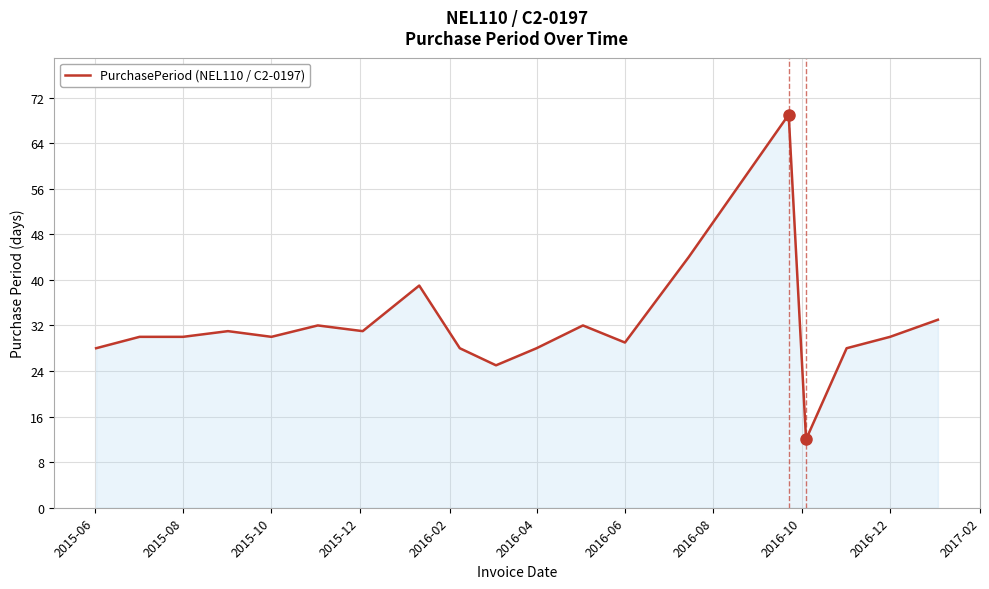

What is the average value?

32